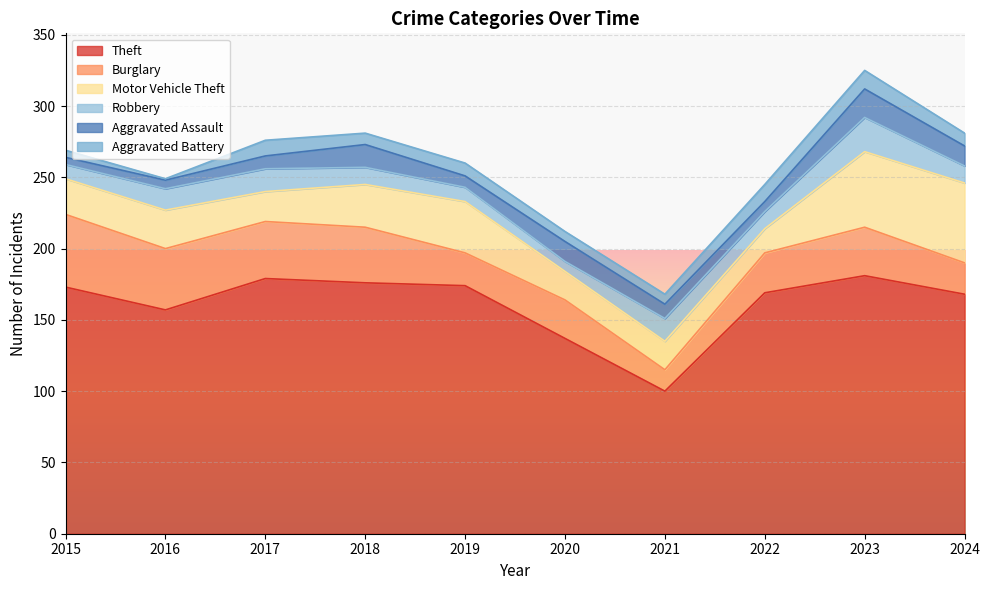

At 2021, list the series in order from largest to smallest.

Theft, Motor Vehicle Theft, Robbery, Burglary, Aggravated Assault, Aggravated Battery